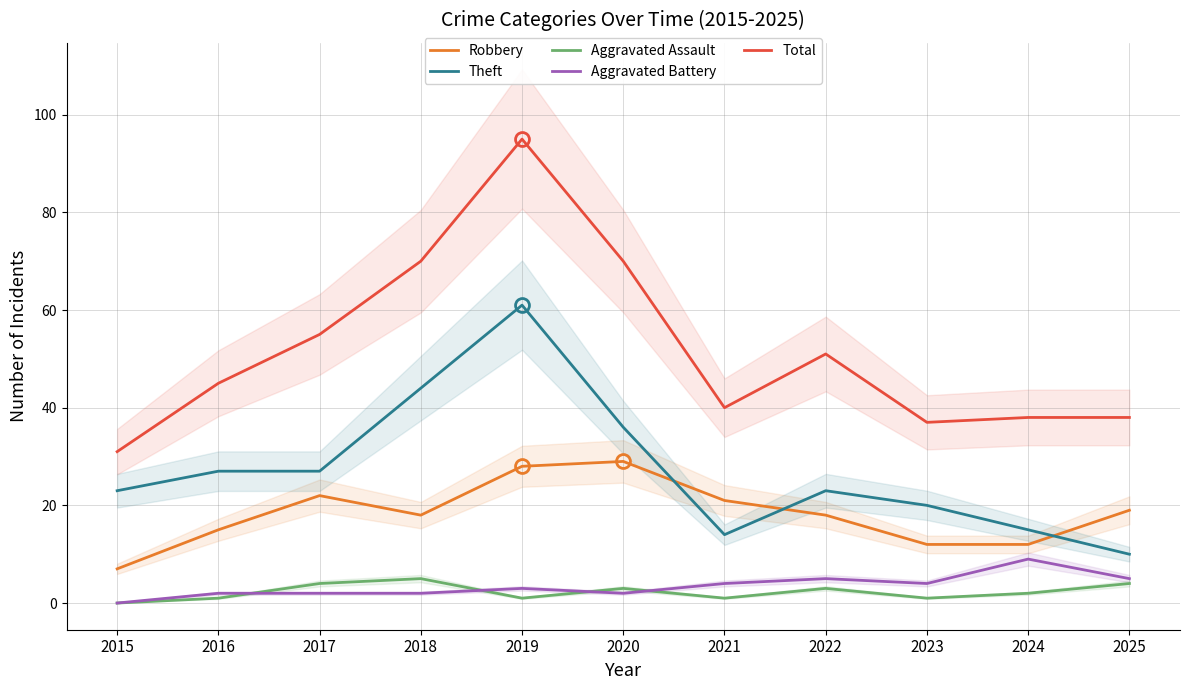

Where does the Aggravated Battery series first go above 3?

2021